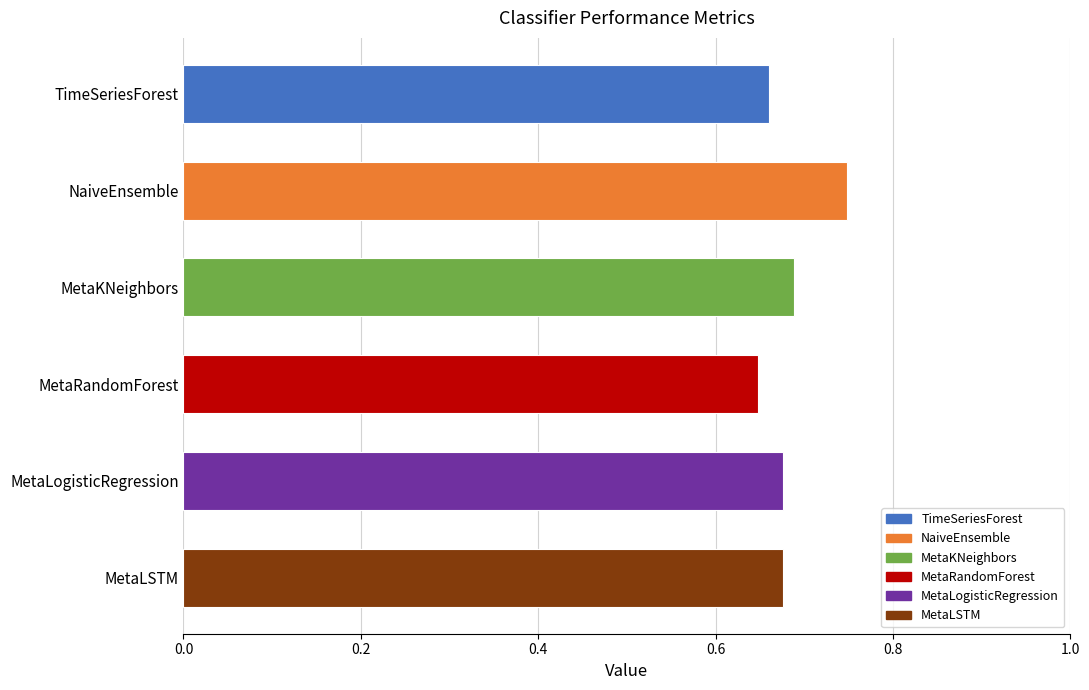

What is the sum of all values?

4.1